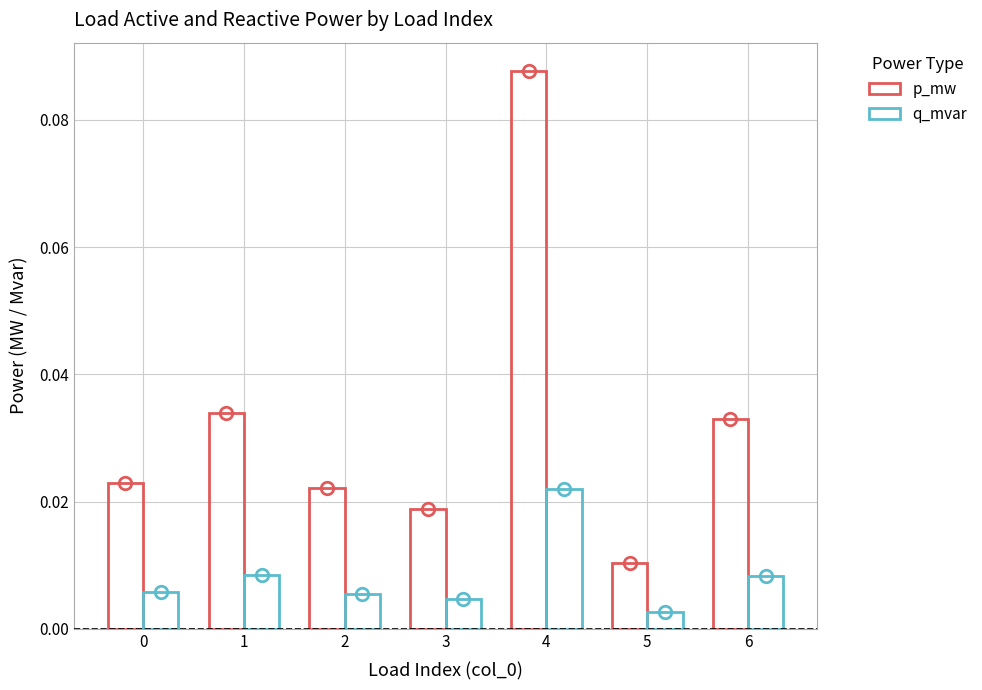

How many bars are there in each group?

2